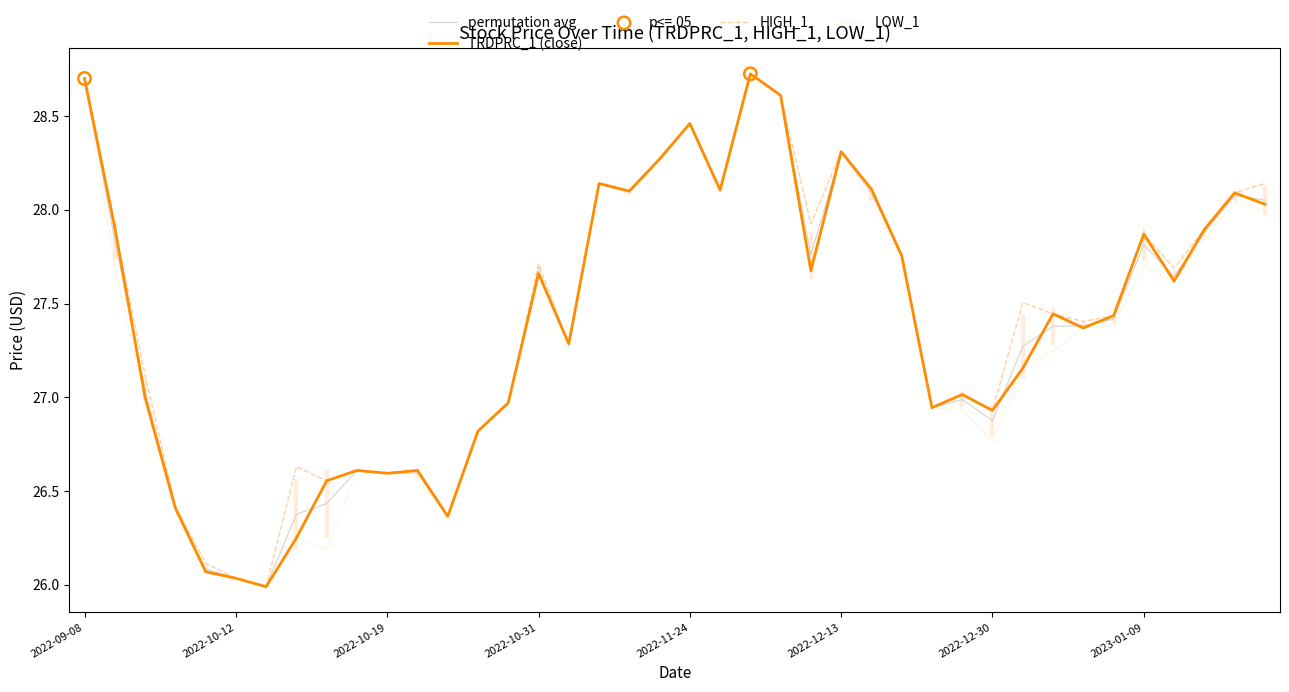

Which series contains the highest Y value?

TRDPRC_1